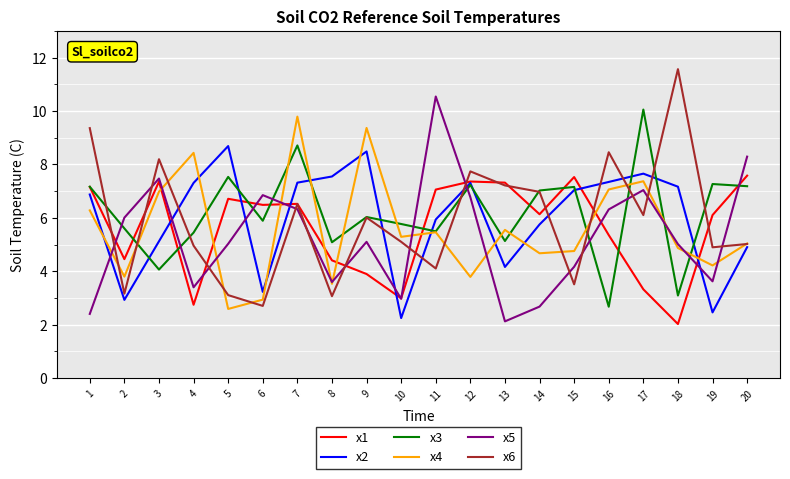

What is the greatest value displayed?

11.6